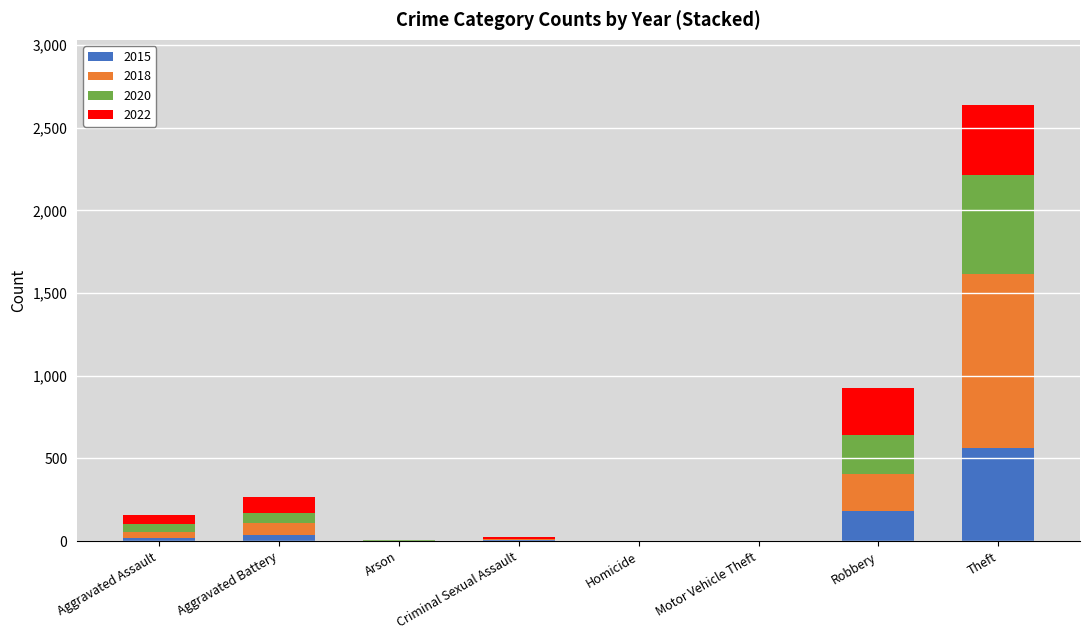

Does the chart contain stacked bars?

Yes